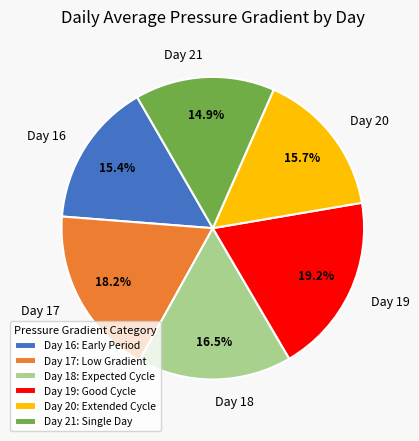

Is the sum of Day 21 and Day 18 greater than half?

No